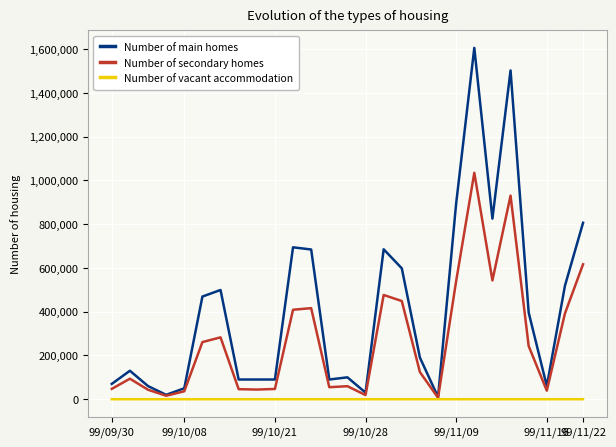

List the series in order of their peak value, highest first.

Number of main homes, Number of secondary homes, Number of vacant accommodation